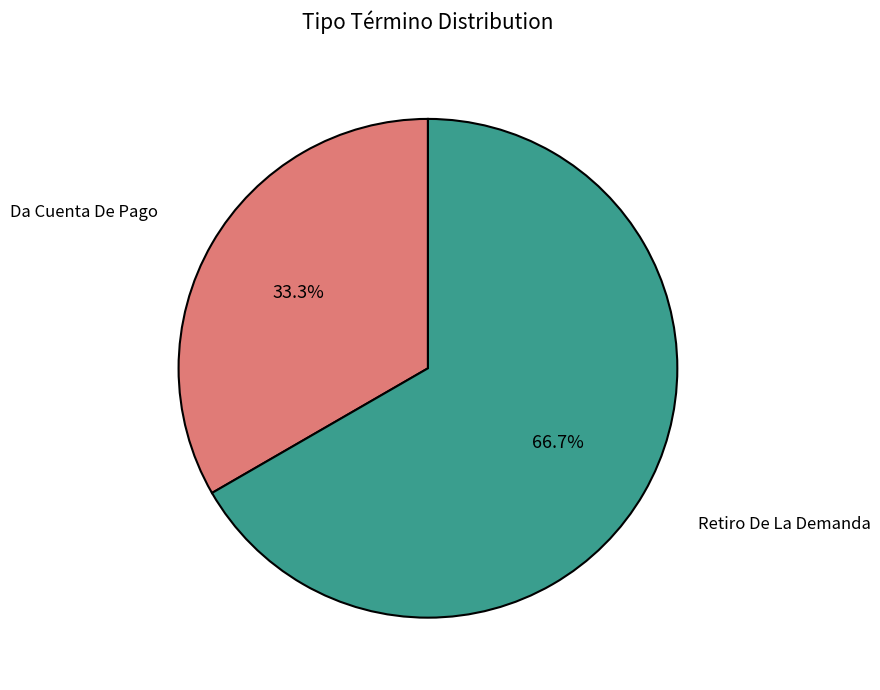

To the nearest percent, what is the difference between the Retiro De La Demanda and Da Cuenta De Pago slice percentages?

33%